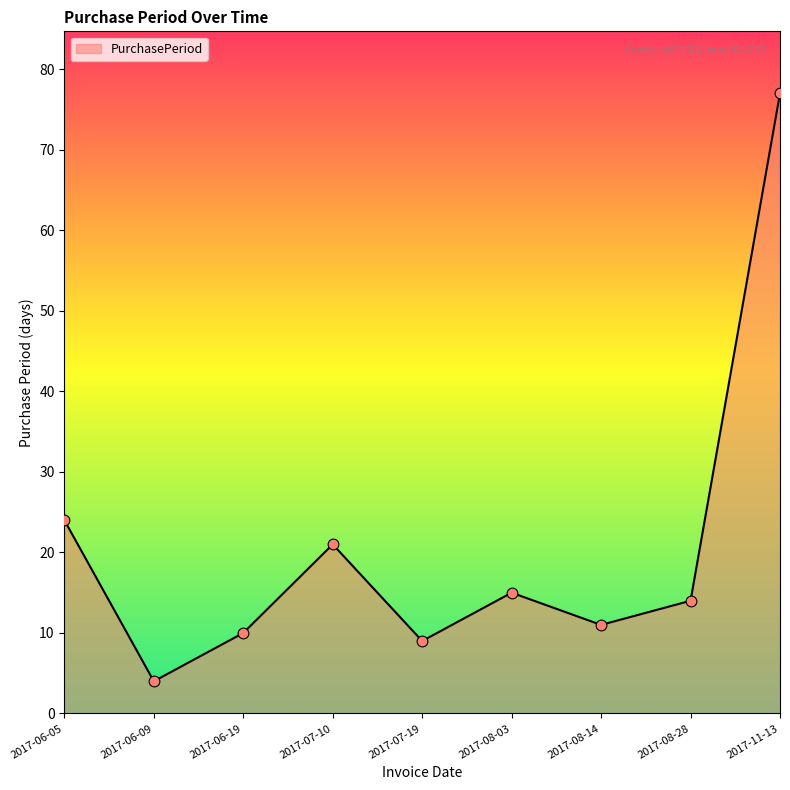

Which has a higher value, 2017-08-28 or 2017-11-13?

2017-11-13